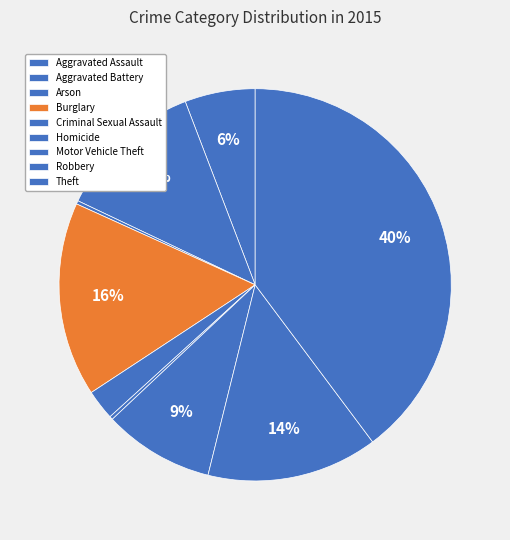

Is there a majority slice in this chart?

No